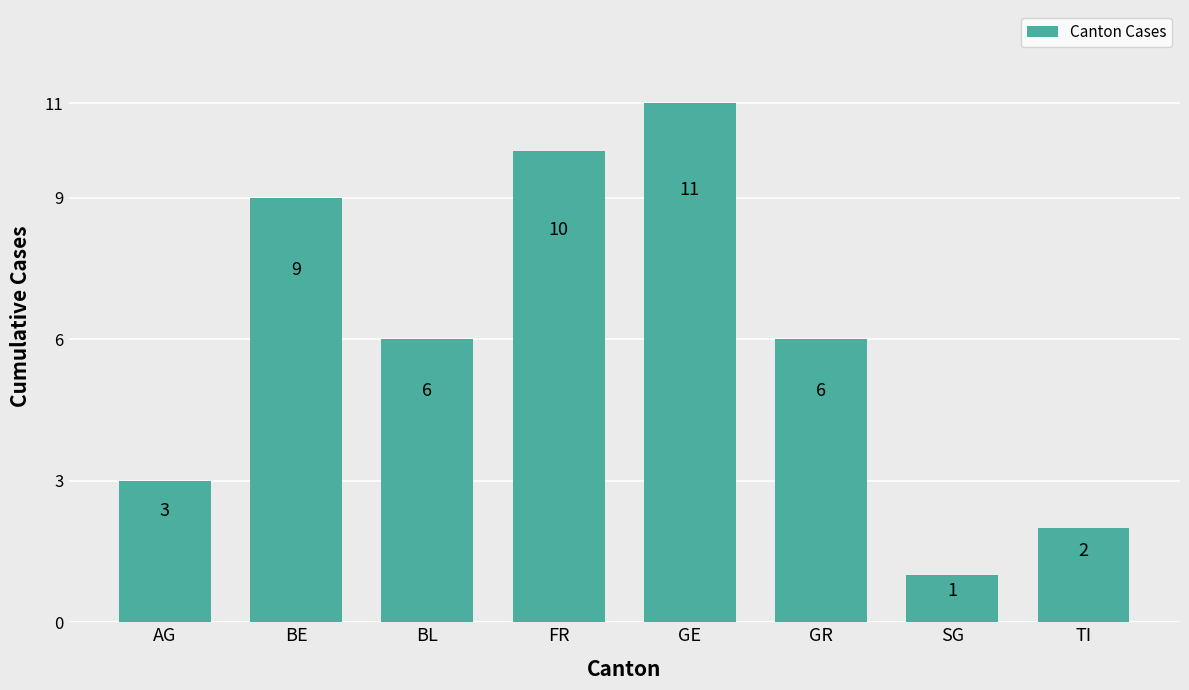

What is the value of the 6th bar from the left?

6